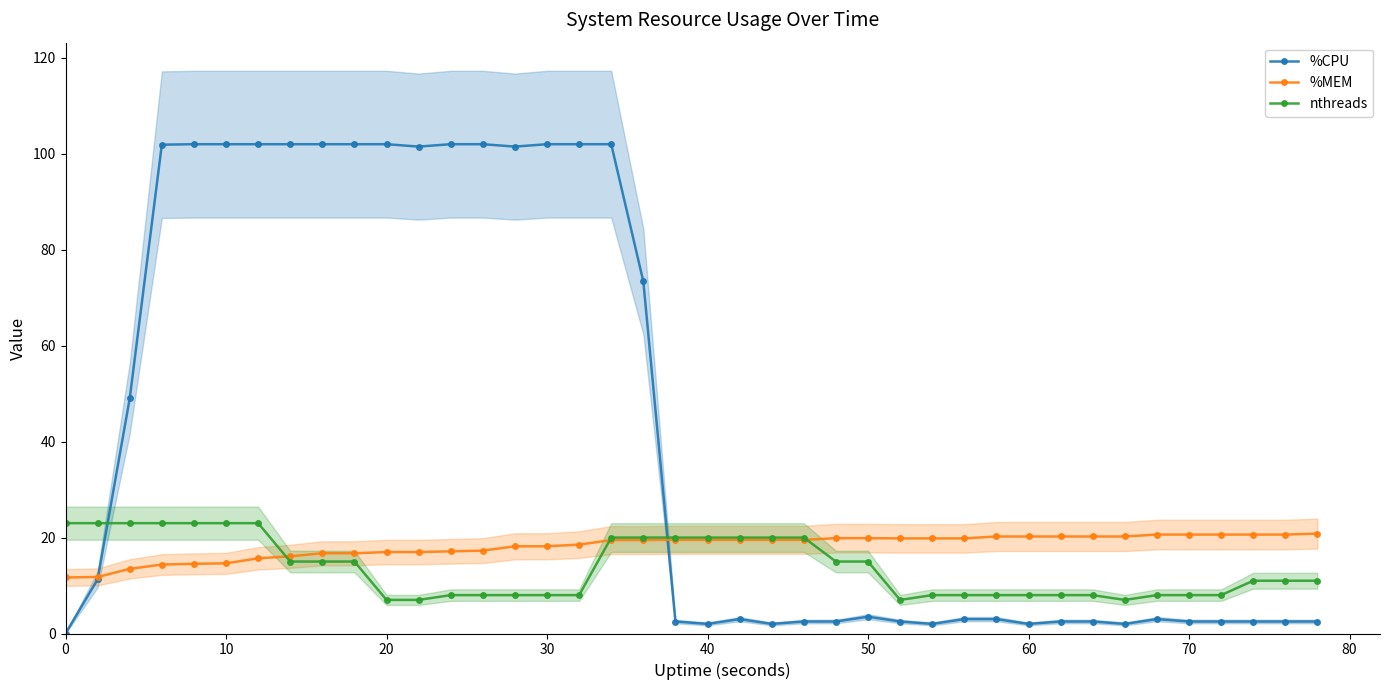

True or false: %CPU and nthreads cross at least once.

True